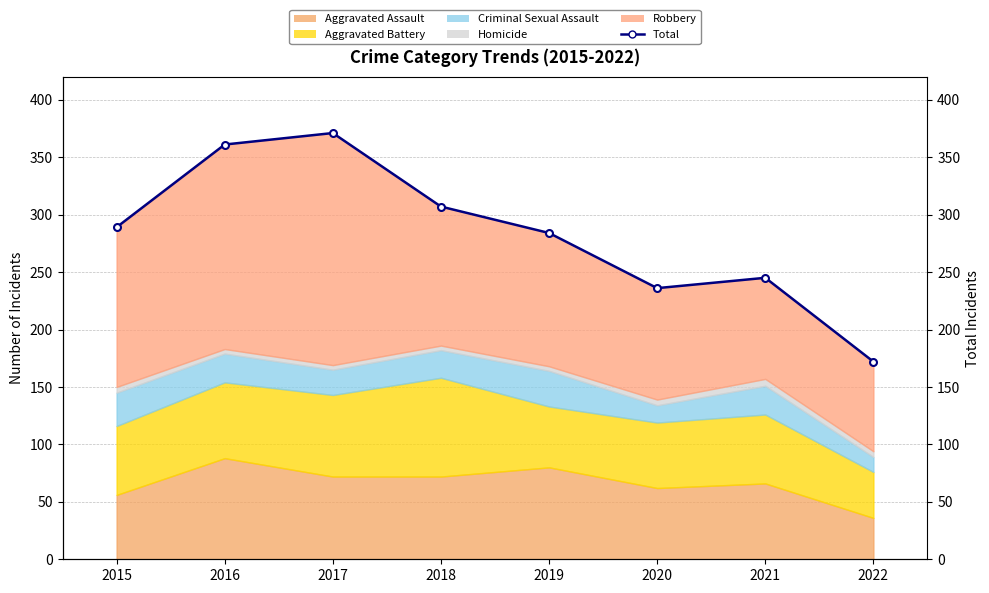

Which has a higher value, 2016 or 2015?

2016